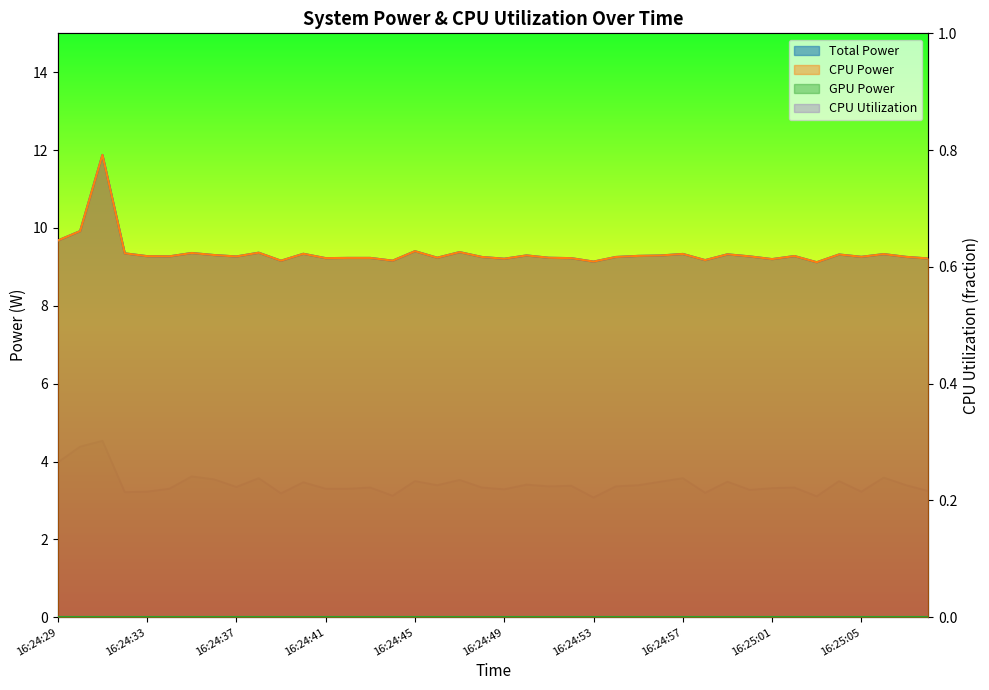

Reading left to right, extract all data points from this chart.

Total Power: 9.7	9.9	11.9	9.3	9.3	9.3	9.4	9.3	9.3	9.4	9.2	9.3	9.2	9.2	9.2	9.2	9.4	9.2	9.4	9.3	9.2	9.3	9.2	9.2	9.1	9.3	9.3	9.3	9.3	9.2	9.3	9.3	9.2	9.3	9.1	9.3	9.3	9.3	9.3	9.2
CPU Power: 9.7	9.9	11.9	9.3	9.3	9.3	9.4	9.3	9.3	9.4	9.2	9.3	9.2	9.2	9.2	9.2	9.4	9.2	9.4	9.3	9.2	9.3	9.2	9.2	9.1	9.3	9.3	9.3	9.3	9.2	9.3	9.3	9.2	9.3	9.1	9.3	9.3	9.3	9.3	9.2
CPU Utilization: 0.3	0.3	0.3	0.2	0.2	0.2	0.2	0.2	0.2	0.2	0.2	0.2	0.2	0.2	0.2	0.2	0.2	0.2	0.2	0.2	0.2	0.2	0.2	0.2	0.2	0.2	0.2	0.2	0.2	0.2	0.2	0.2	0.2	0.2	0.2	0.2	0.2	0.2	0.2	0.2